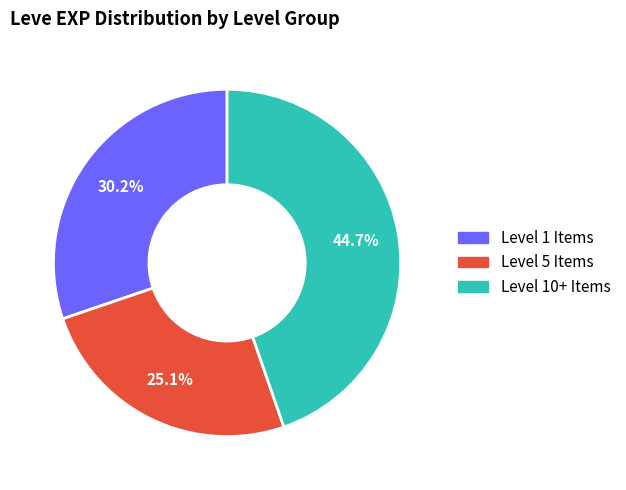

Is there a majority slice in this chart?

No